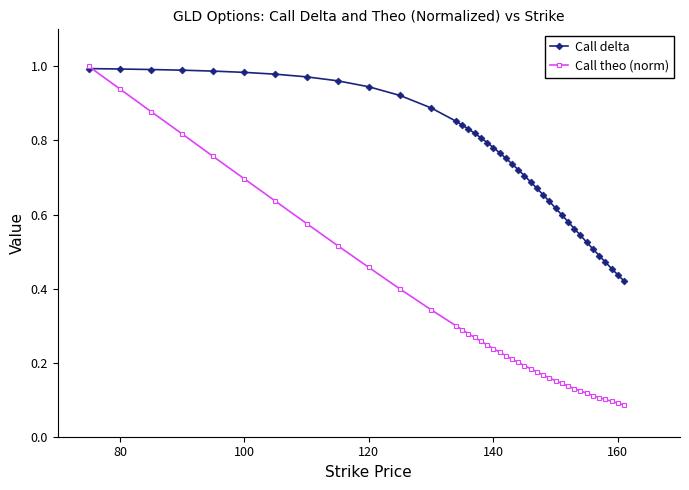

Count the number of data series in this chart.

2